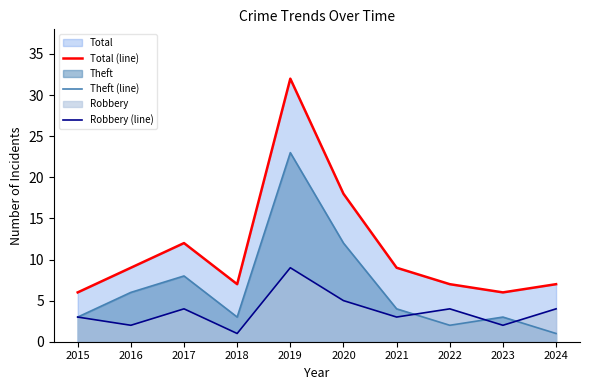

What is the sum of the Robbery (line) values at 2022 and 2023?

6